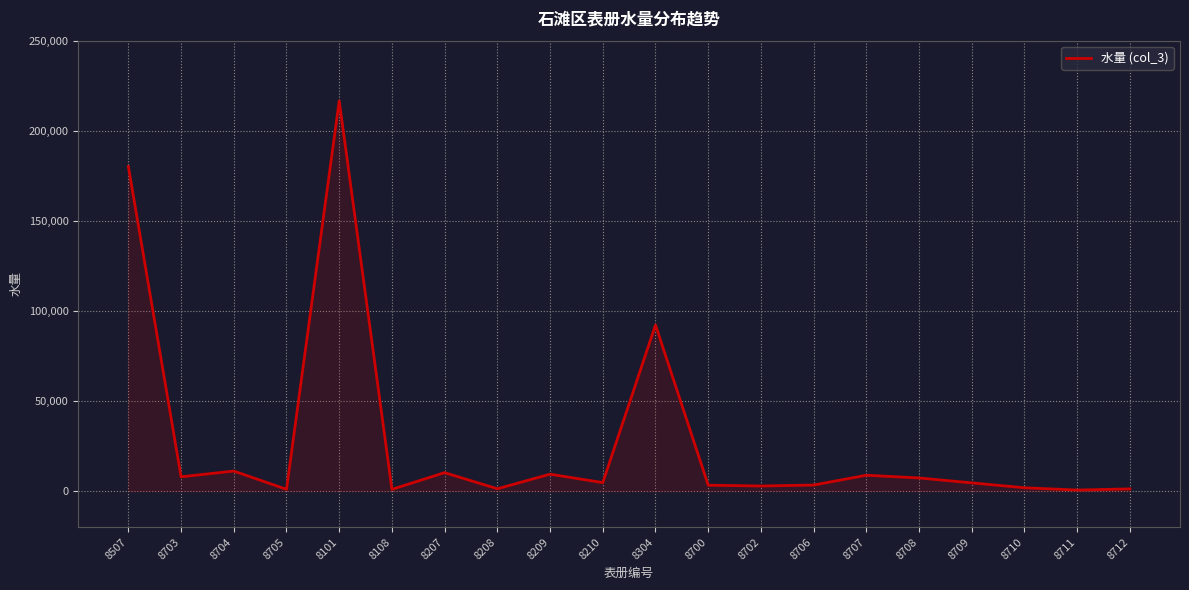

What is the smallest value displayed?

591